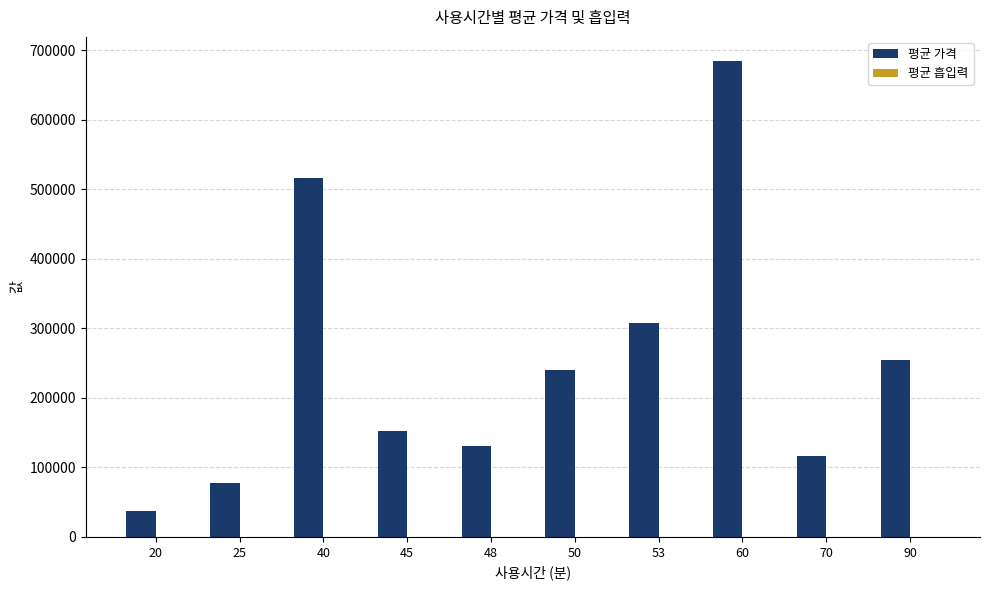

The 평균 가격 series shows 116040 at 70. True or false?

True